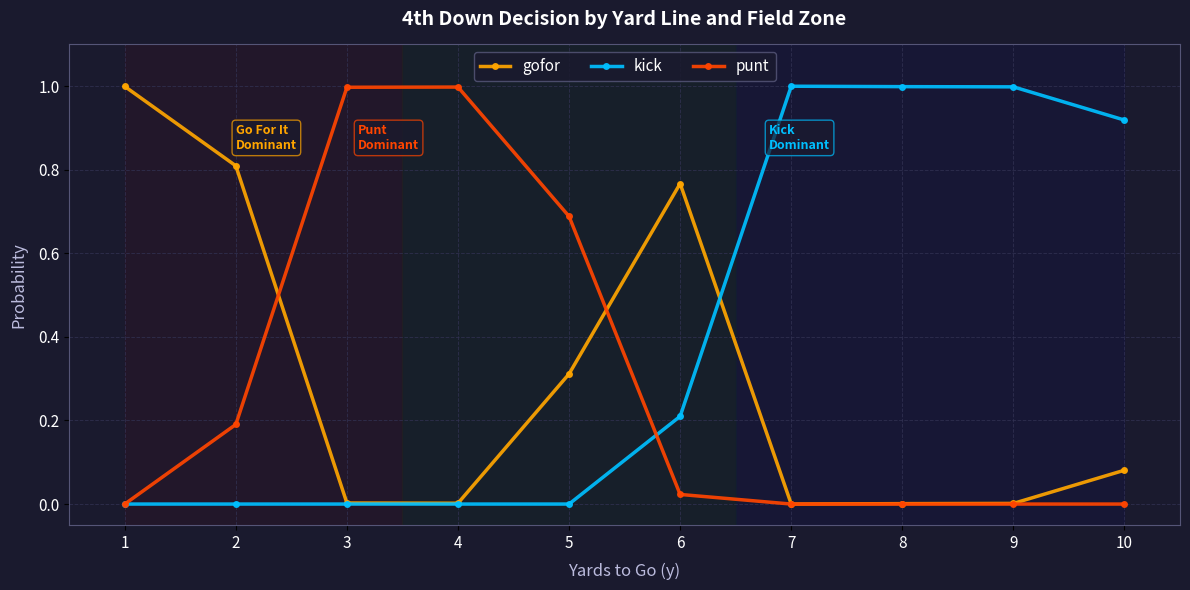

The value of kick at 6 is 0.1. True or false?

False